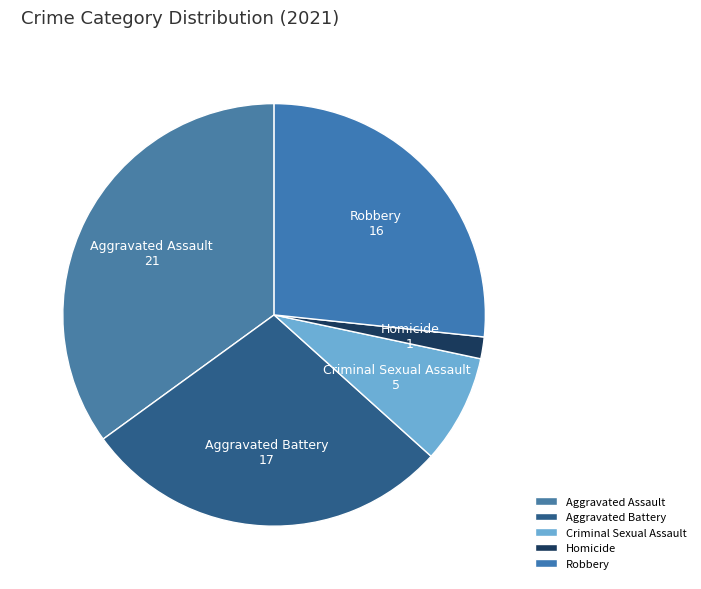

The Criminal Sexual Assault slice represents 8% of the pie. True or false?

True